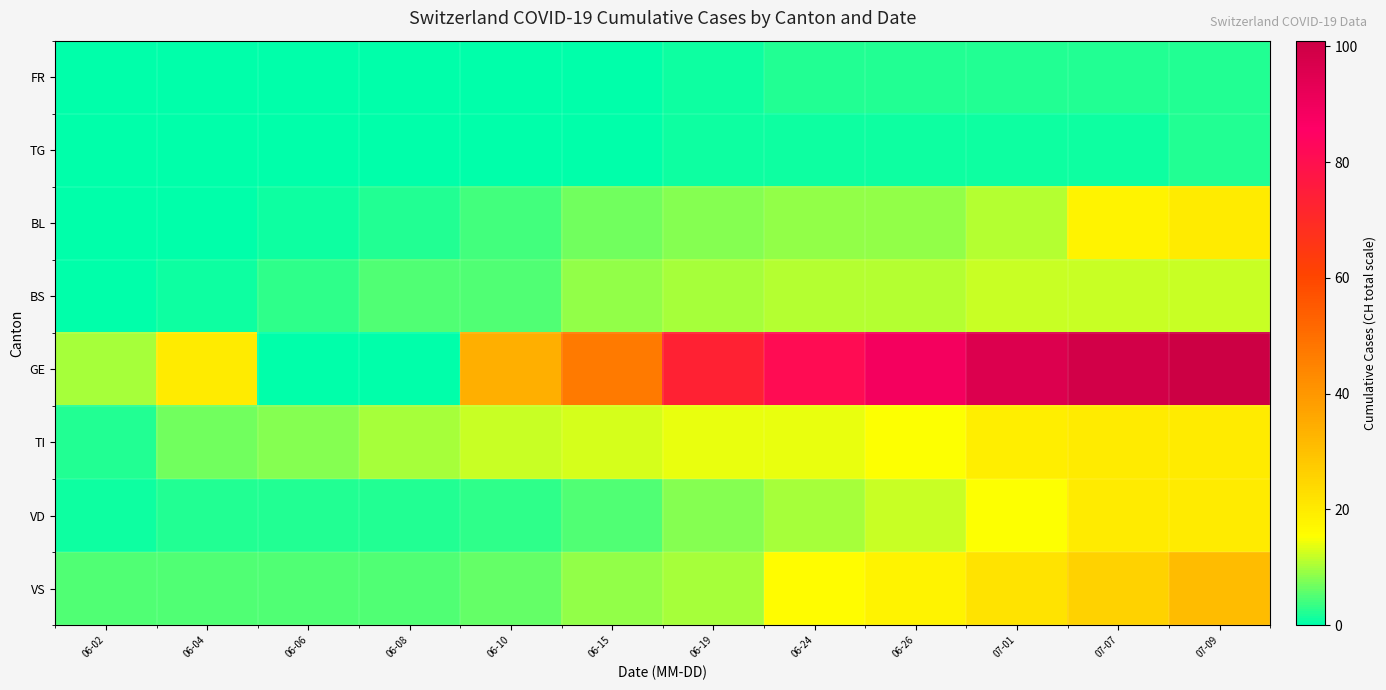

At which category does the chart reach its minimum across all series?

06-02